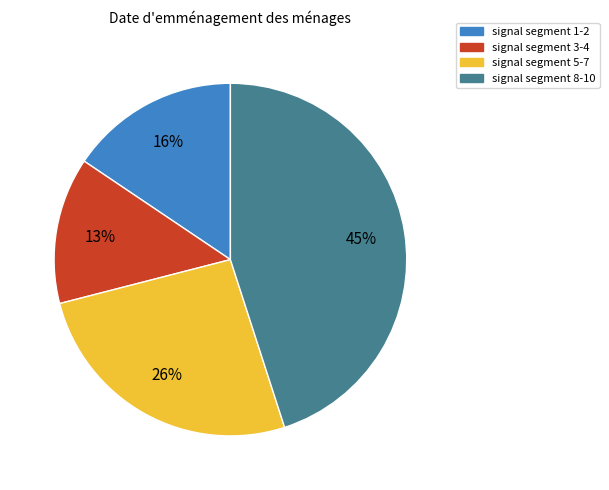

Which slice is the largest?

signal segment 8-10